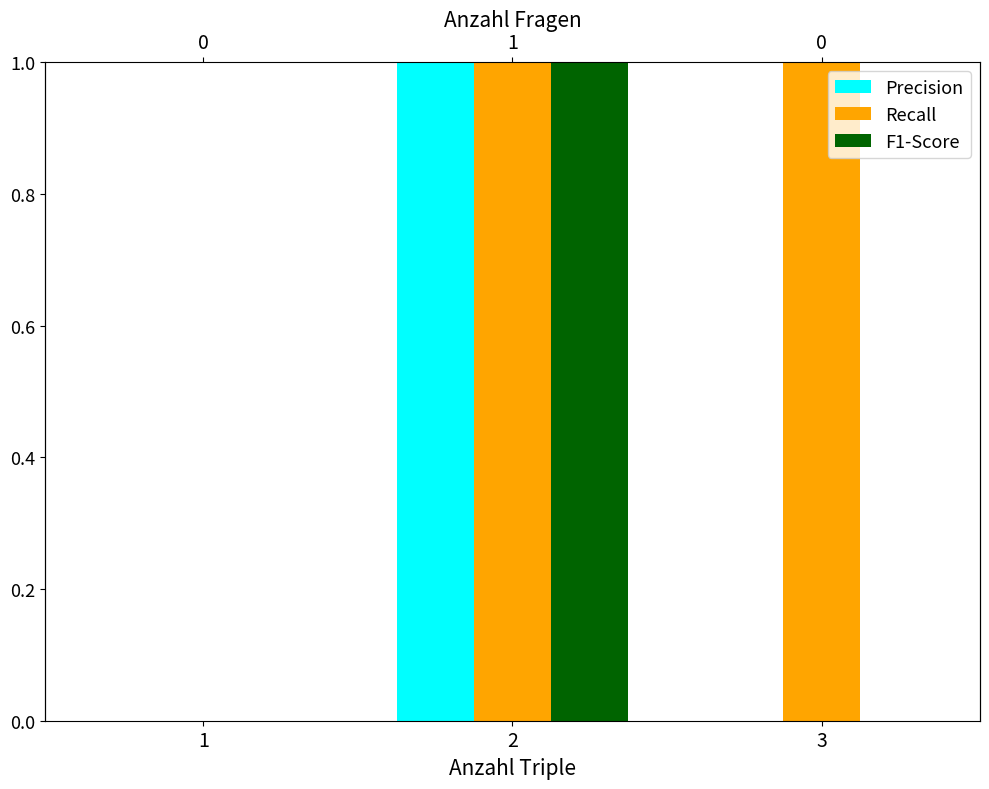

Reading left to right, what are all the values shown in this chart?

Precision: 0	1	0
Recall: 0	1	1
F1-Score: 0	1	0